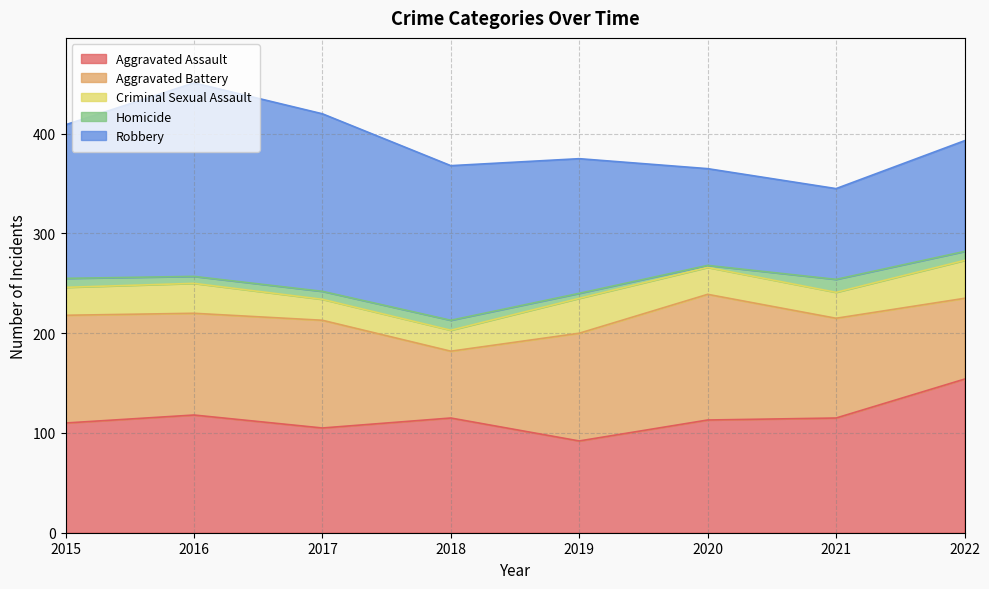

Rank the series at 2015 from lowest to highest value.

Homicide, Criminal Sexual Assault, Aggravated Battery, Aggravated Assault, Robbery